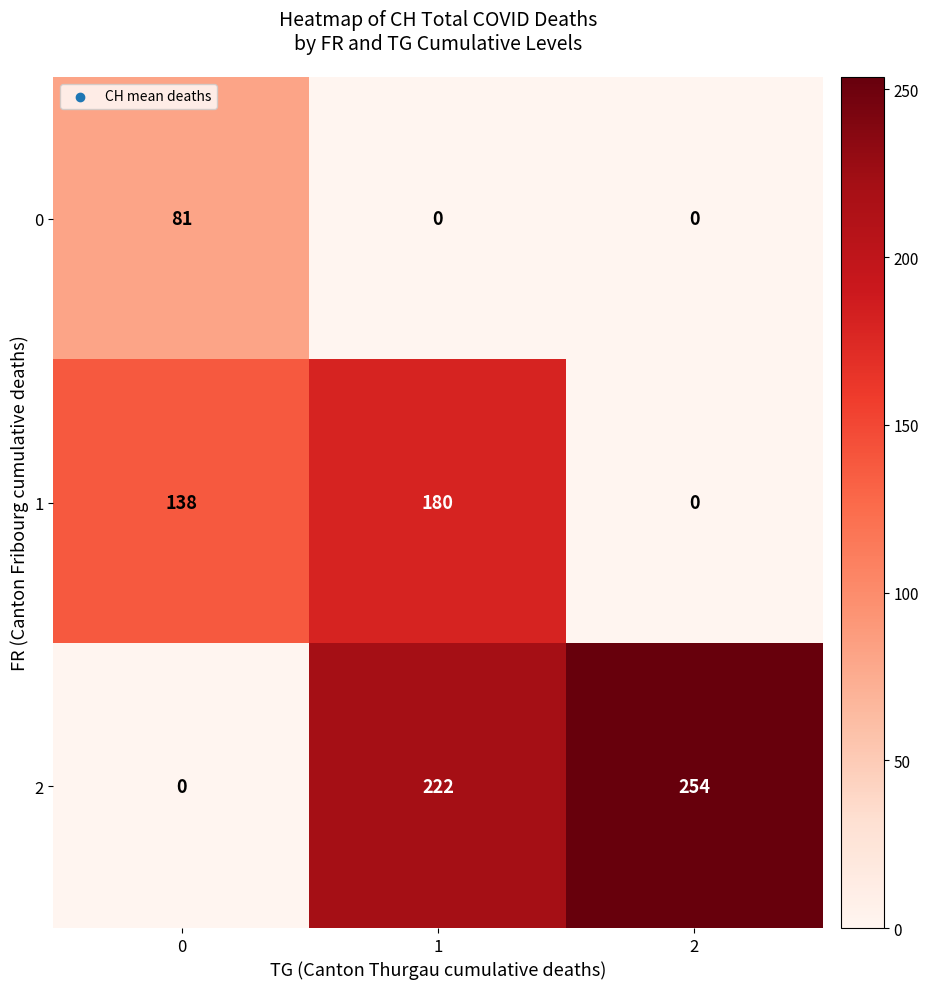

What value does the 2 series have at 2?

254